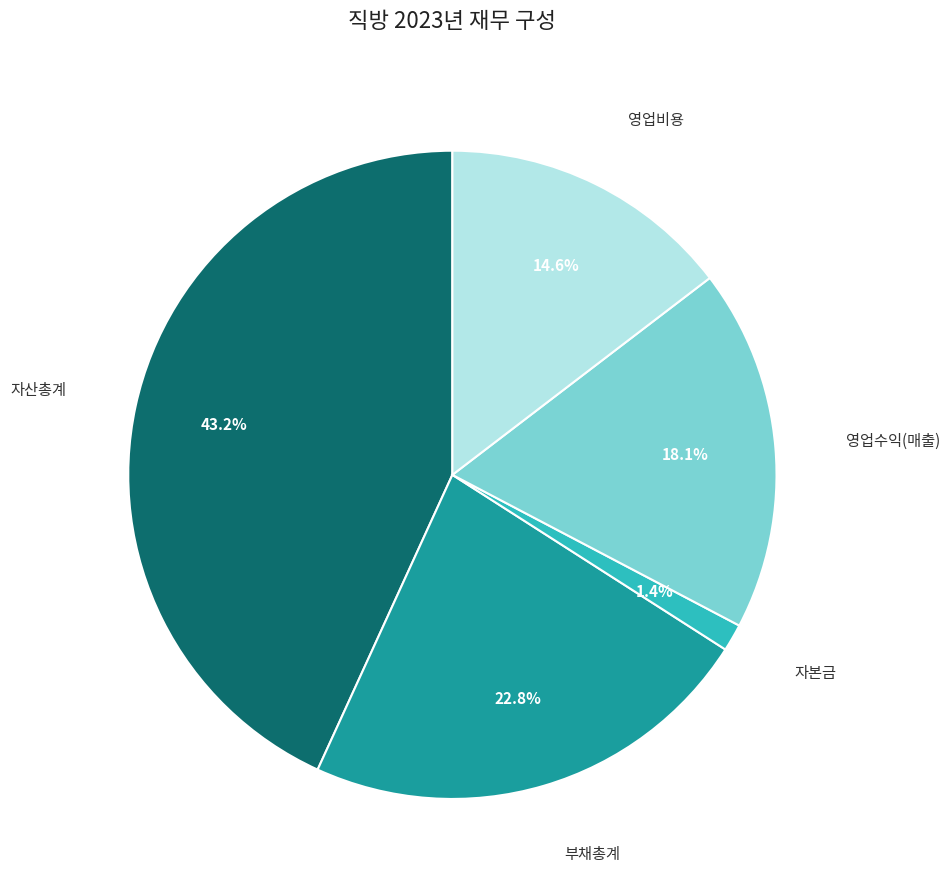

Is there any slice that represents more than half of the pie?

No